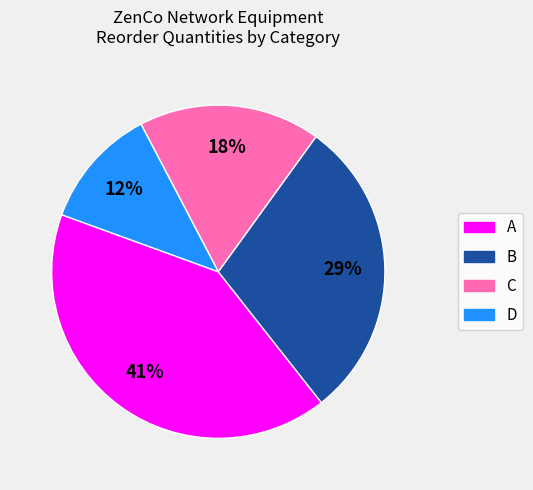

Does B account for over 50% of the chart?

No